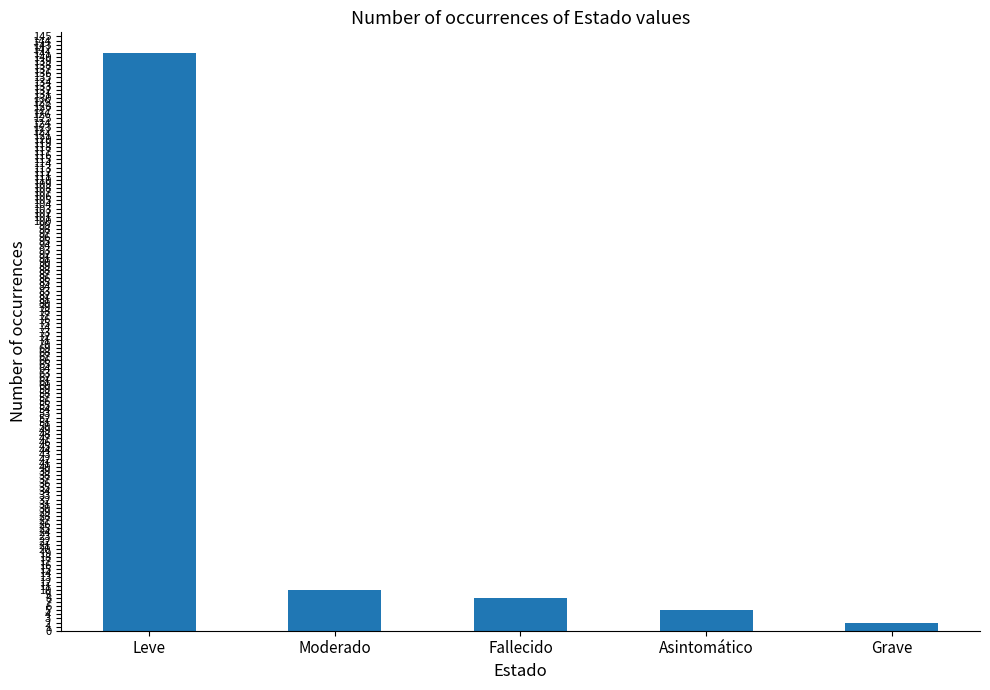

How many distinct data groups are displayed?

1